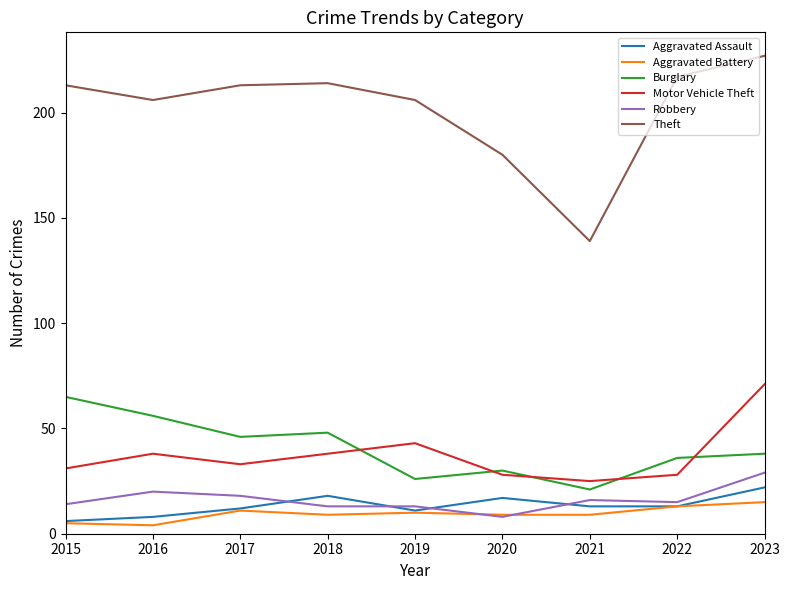

True or false: Aggravated Assault and Theft cross at least once.

False